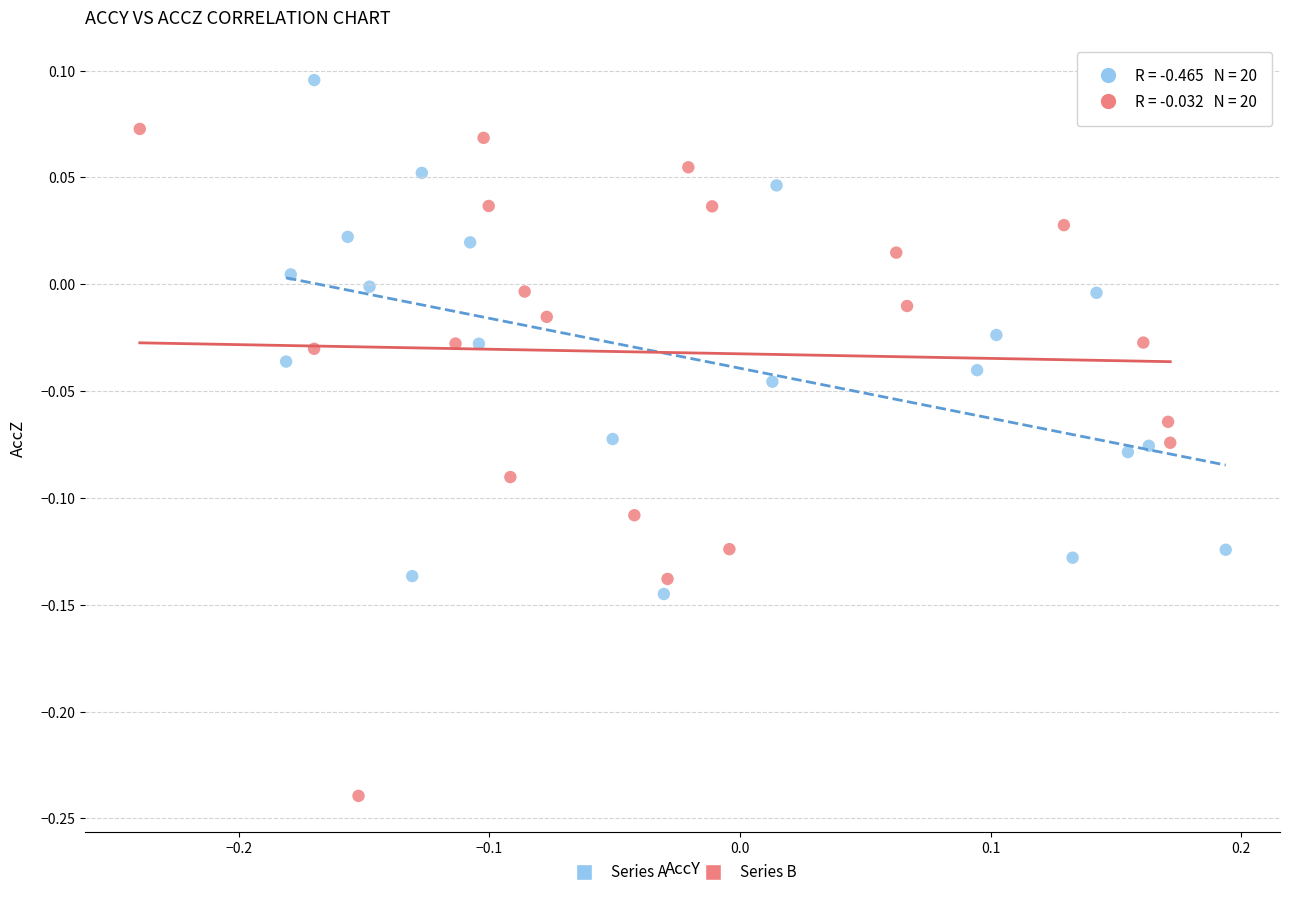

Which series contains the highest Y value?

Series A